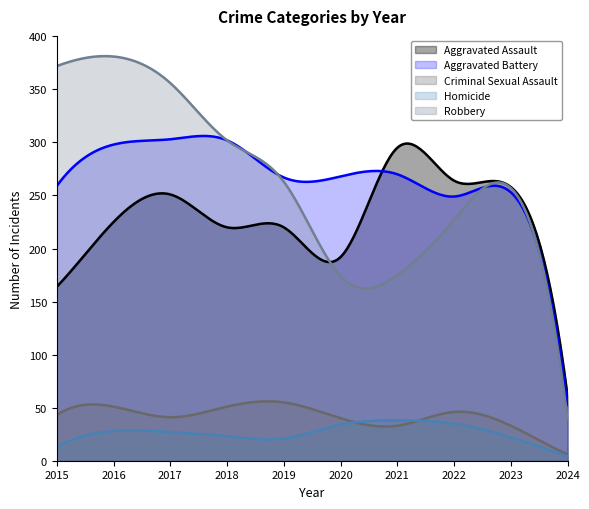

In Robbery, how many points are lower than both neighbors (excluding endpoints)?

1